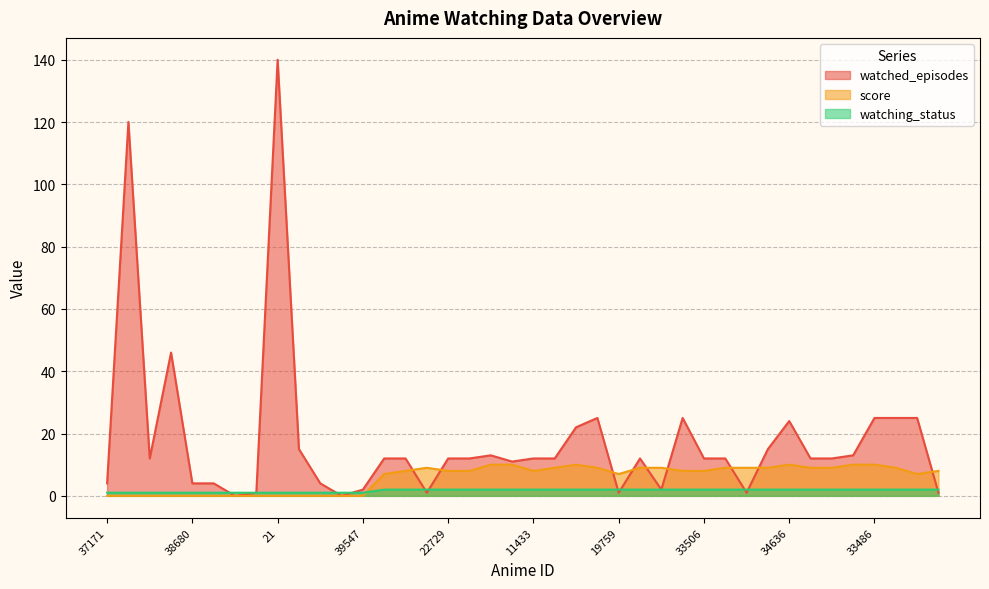

Is the value of score at 39701 greater than the value of watched_episodes at 11433?

No